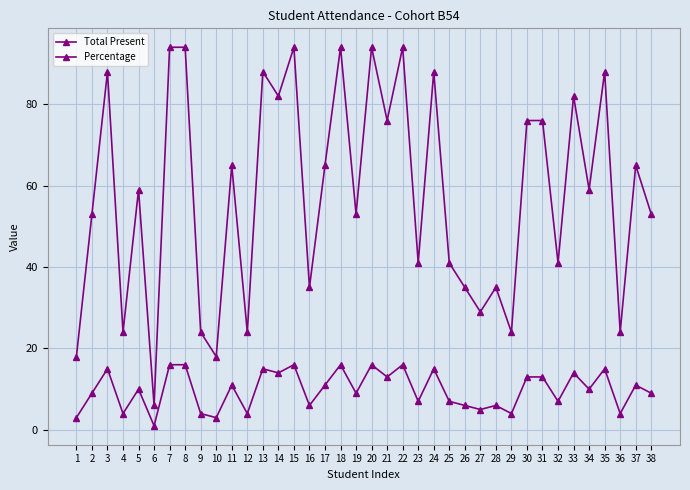

What is the difference between the maximum and minimum values in the Total Present series?

15